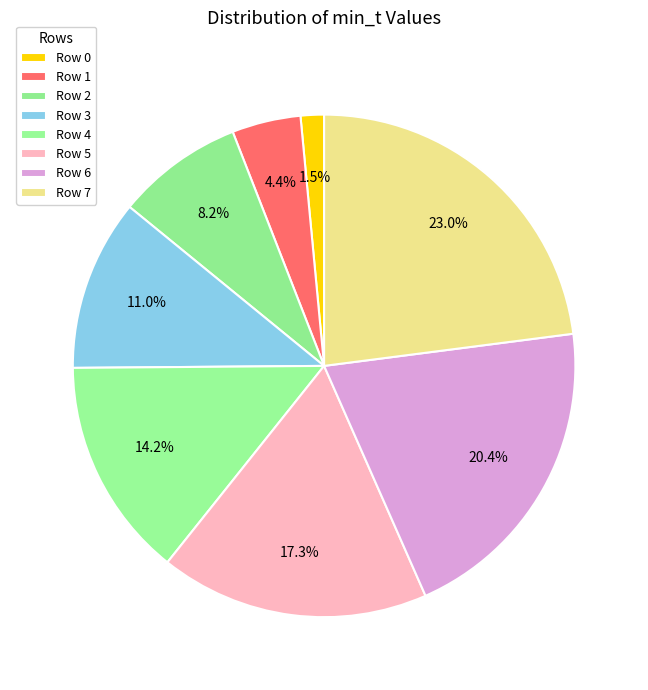

True or false: Row 6 accounts for 11% of the total.

False